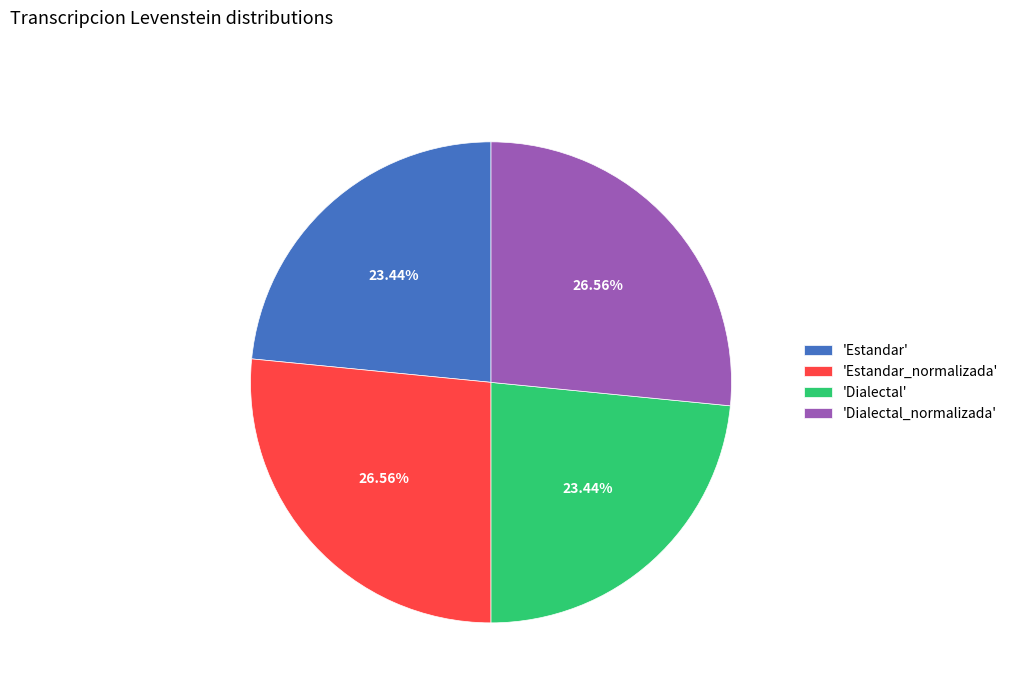

What is the ratio of the value at 'Estandar_normalizada' to the value at 'Dialectal_normalizada'?

1.0